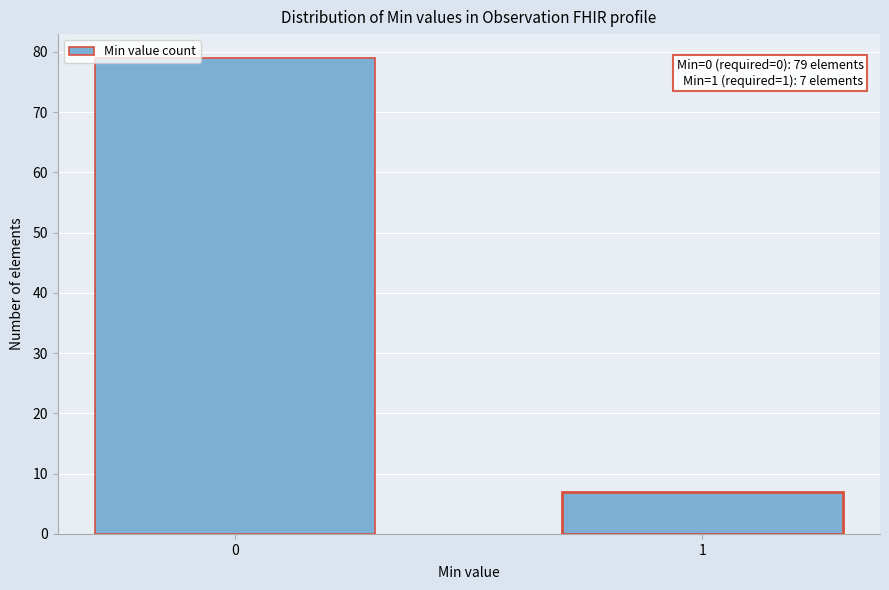

Reading left to right, transcribe all the data shown in this chart.

79	7